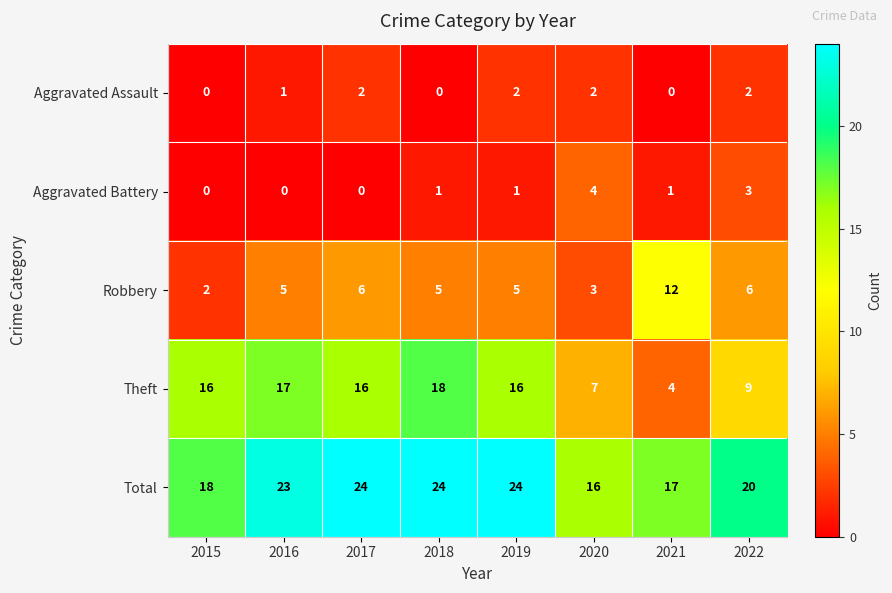

Count the number of data series in this chart.

5